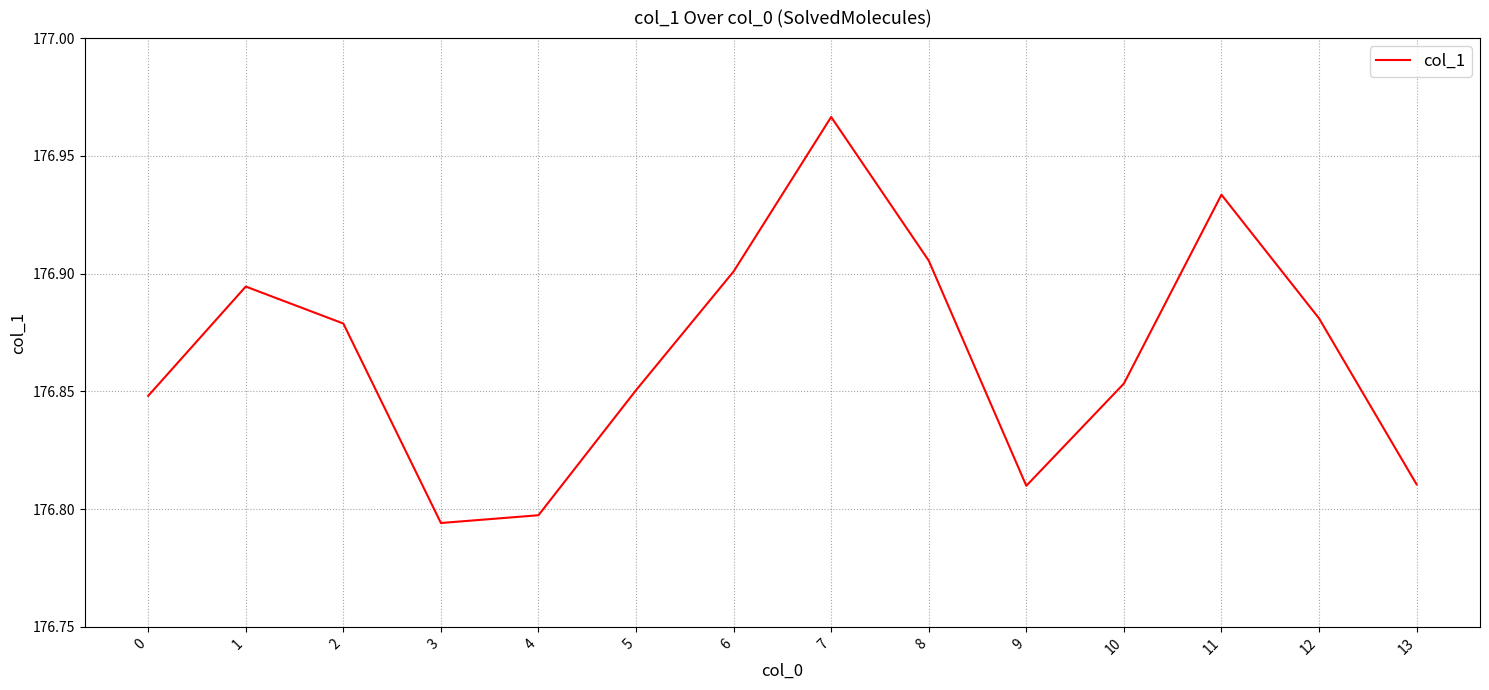

At which category does the chart reach its peak across all series?

7